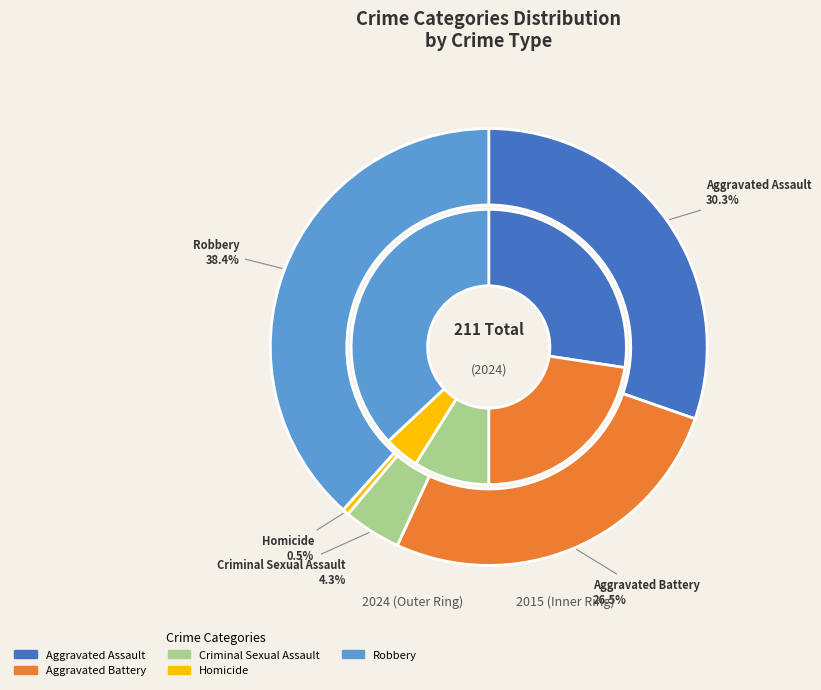

Count the number of slices in the pie.

5